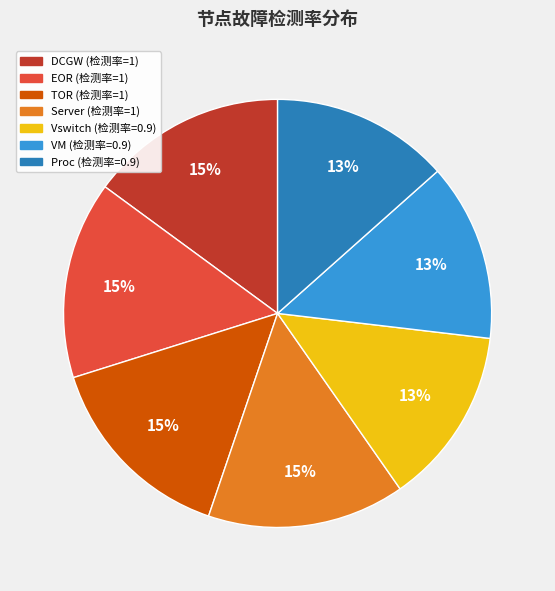

How many segments does this pie chart have?

7